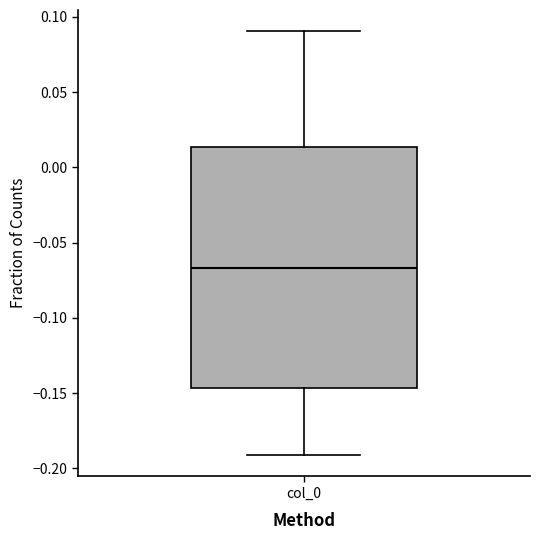

Where does the lower whisker of the box for col_0 end on the y-axis? The values are not printed on the chart, so give them approximately, as read against the axis.

-0.190